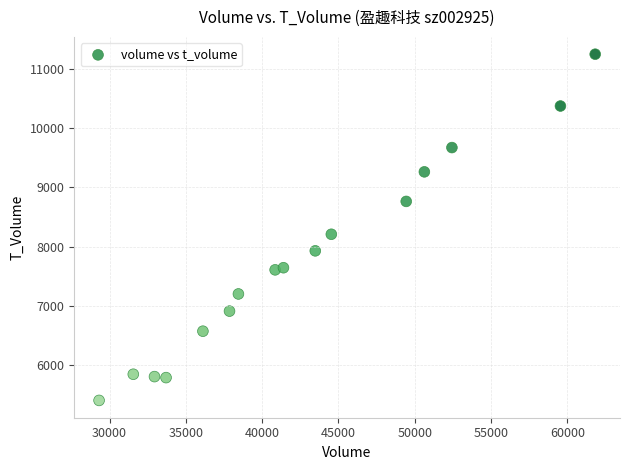

What is the range of X values (max minus min)?

32517